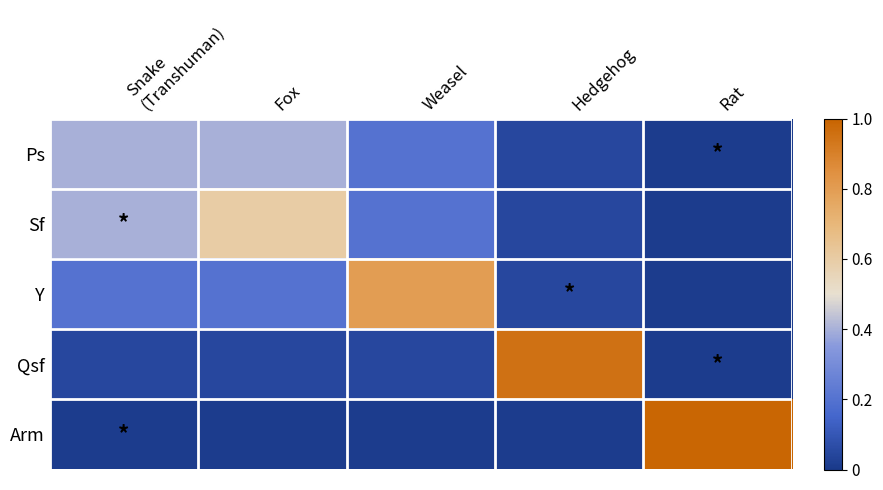

Reading right to left, transcribe all the data shown in this chart.

Ps: Rat=0.0	Hedgehog=0.1	Weasel=0.2	Fox=0.4	Snake
(Transhuman)=0.4
Sf: Rat=0.0	Hedgehog=0.1	Weasel=0.2	Fox=0.6	Snake
(Transhuman)=0.4
Y: Rat=0.0	Hedgehog=0.1	Weasel=0.8	Fox=0.2	Snake
(Transhuman)=0.2
Qsf: Rat=0.0	Hedgehog=0.9	Weasel=0.1	Fox=0.1	Snake
(Transhuman)=0.1
Arm: Rat=1.0	Hedgehog=0.0	Weasel=0.0	Fox=0.0	Snake
(Transhuman)=0.0